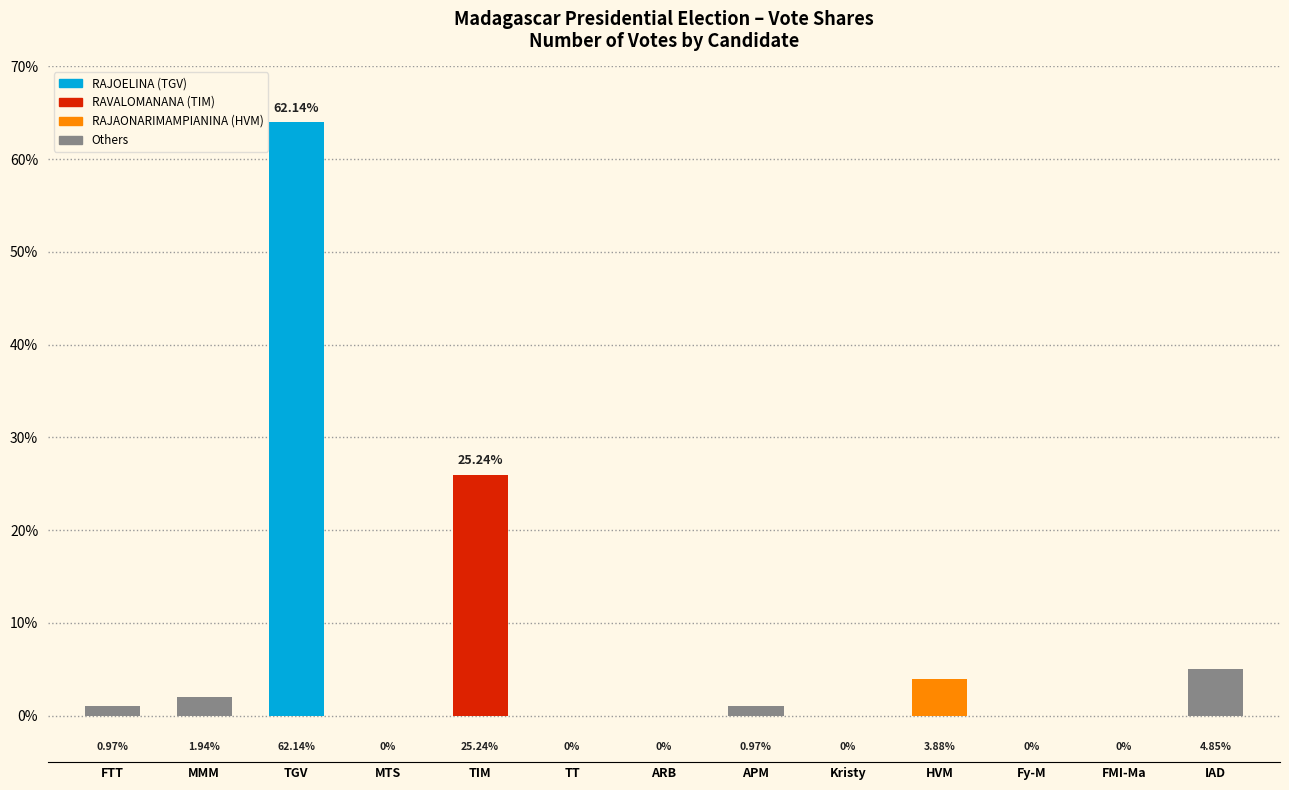

Which label corresponds to the largest value in the chart?

TGV